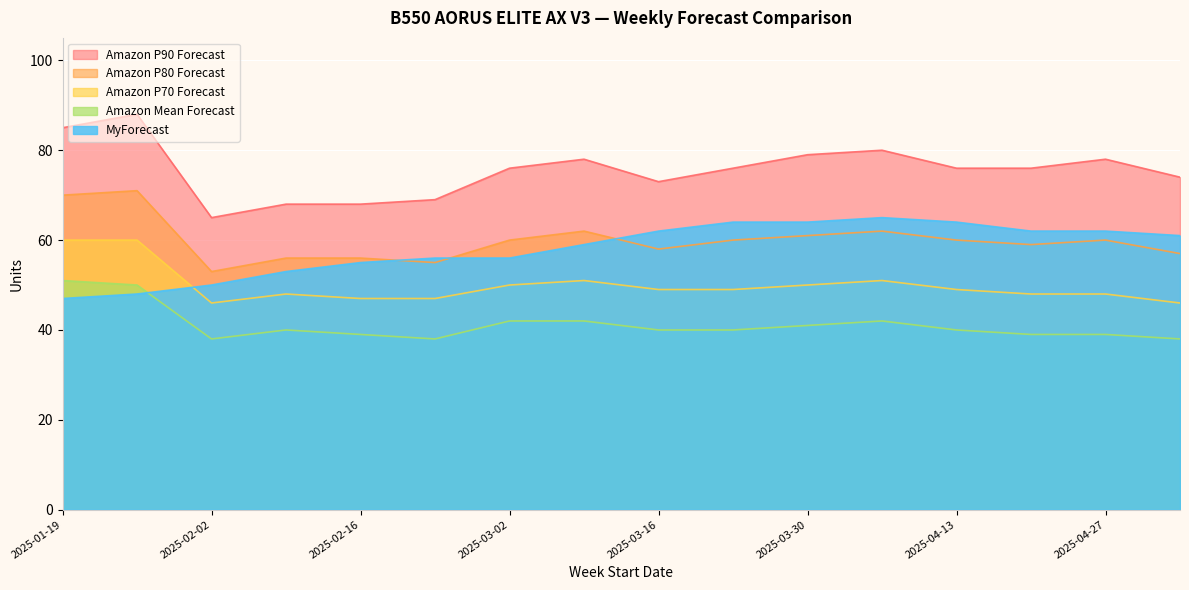

What value does the Amazon Mean Forecast series have at 2025-02-09, to the nearest 10?

40